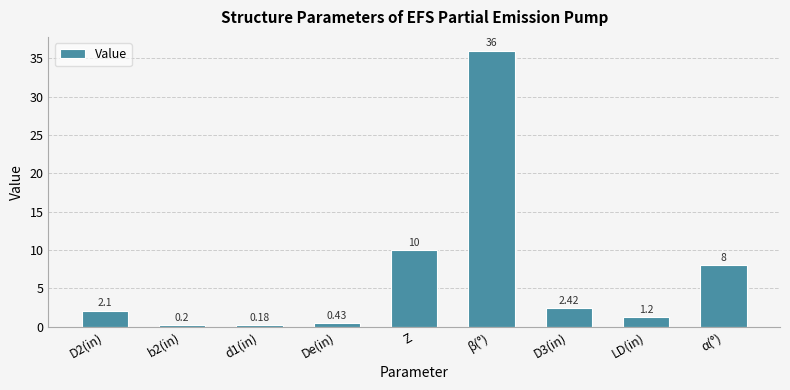

What is the sum of all values?

60.5